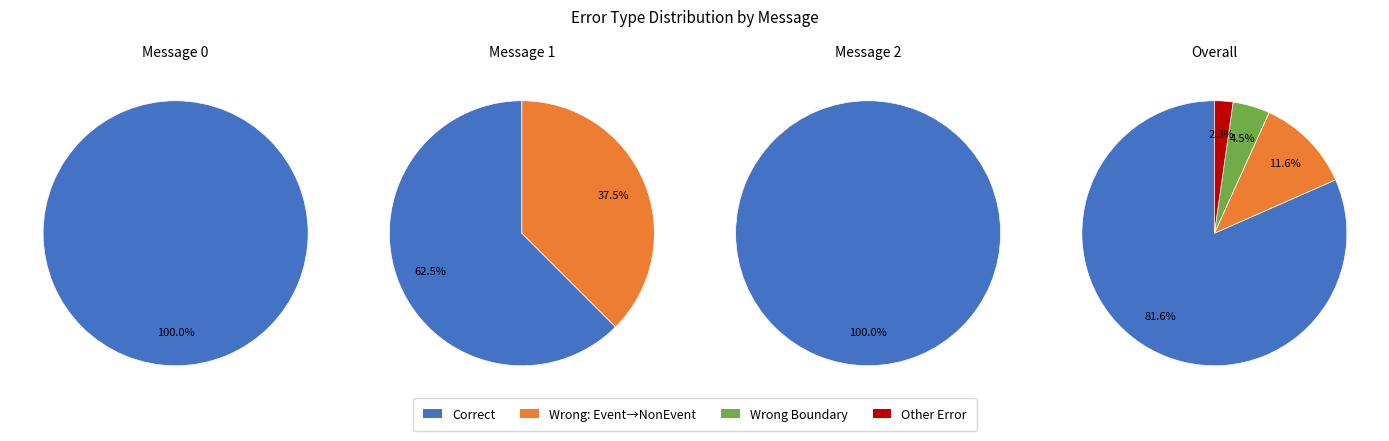

What is the change in value from Correct to Wrong_Entity_Event_as_NonEvent?

-242